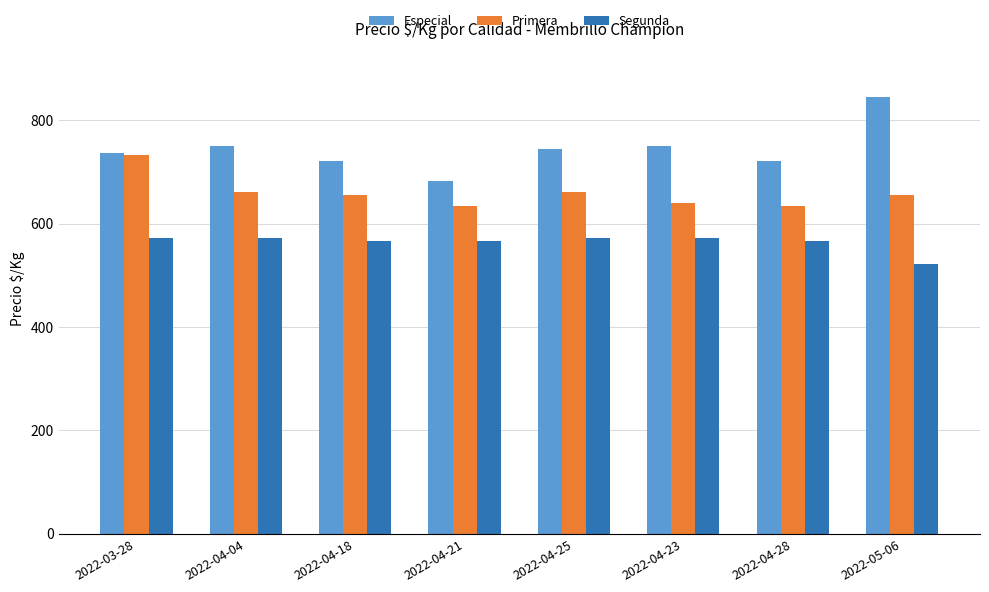

Which category has the lowest value across all series?

2022-05-06